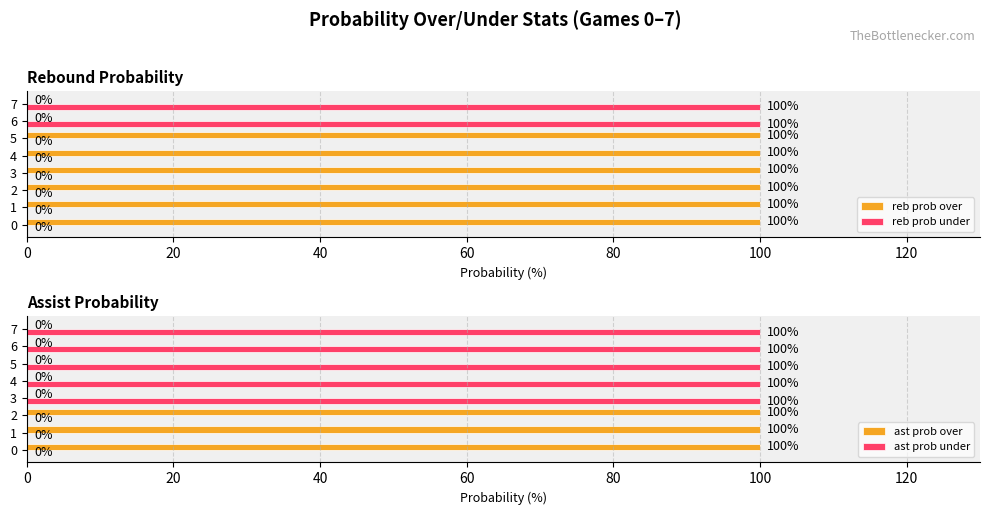

Is it true that reb prob over equals 154 at 4?

False